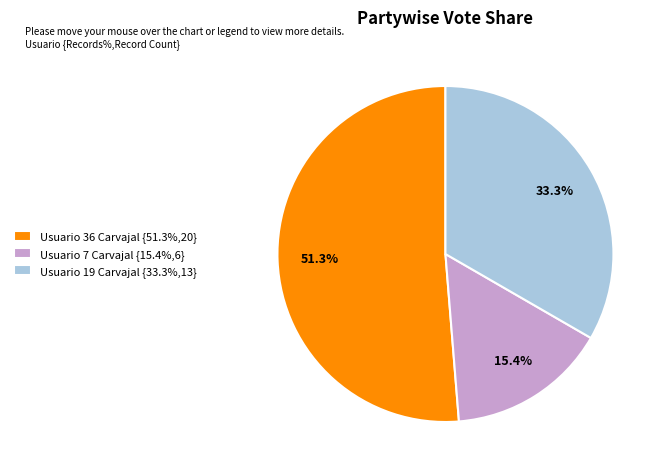

To the nearest percent, what is the combined percentage of Usuario 7 Carvajal and Usuario 36 Carvajal?

67%